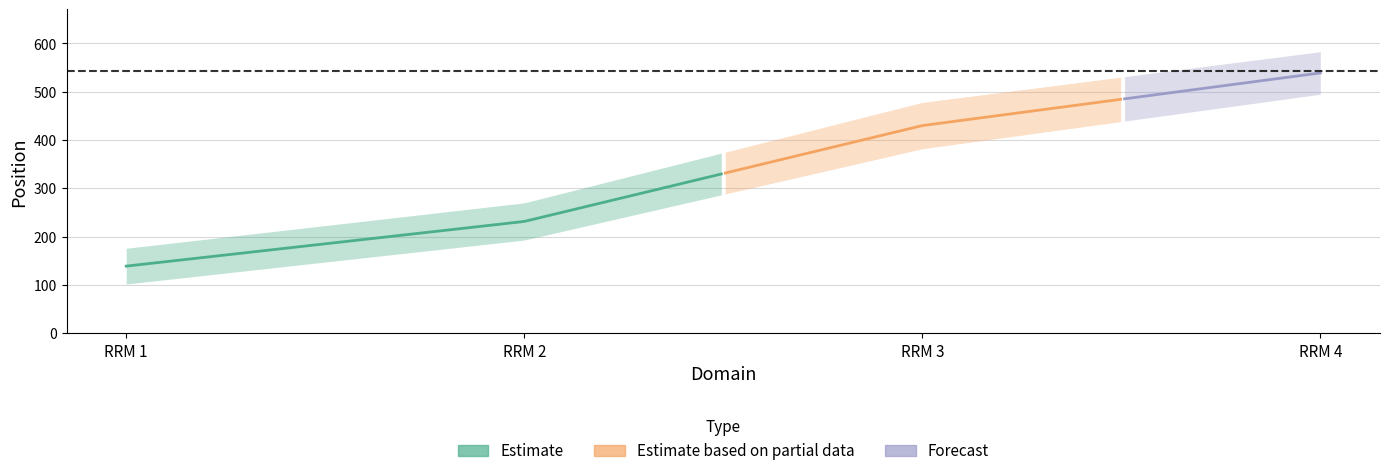

At which label is begin position closest to 298?

RRM 3